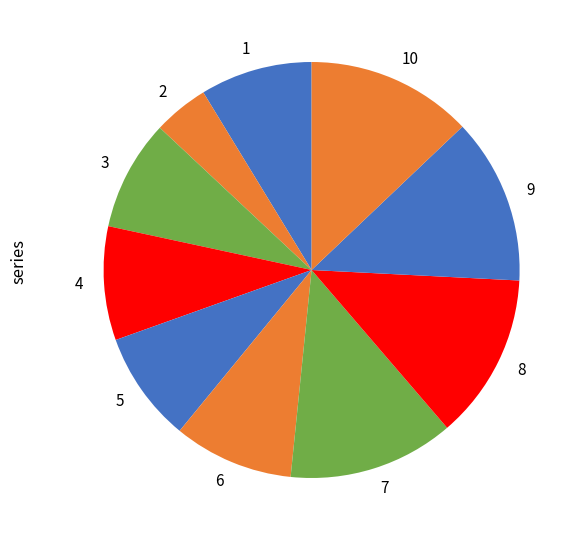

How many slices are in this pie chart?

10